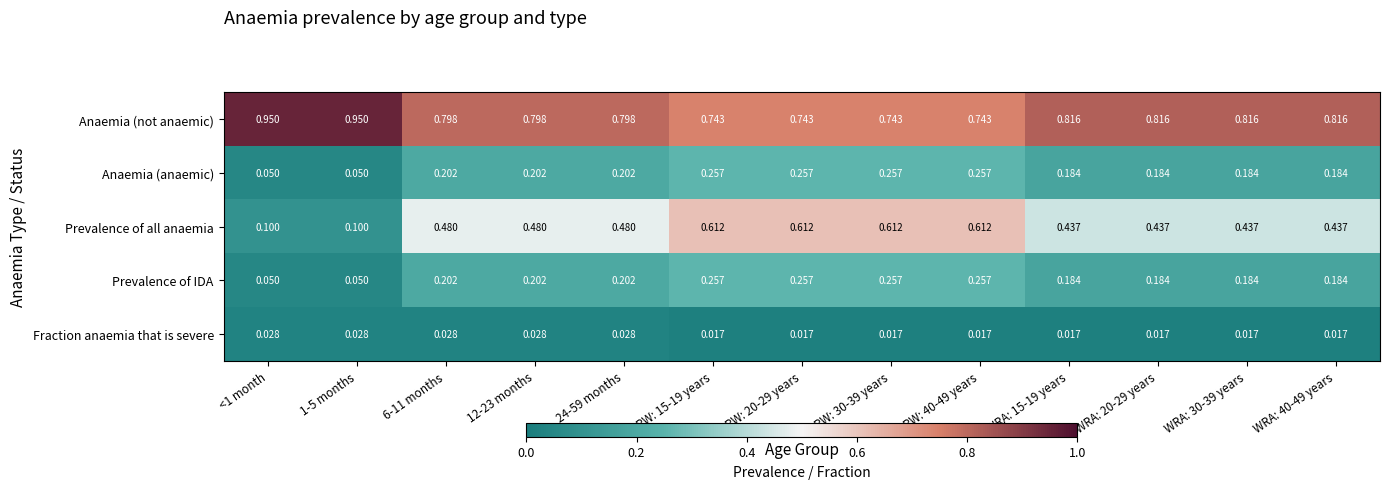

Is the value of Prevalence of all anaemia at PW: 40-49 years greater than the value of Fraction anaemia that is severe at WRA: 40-49 years?

Yes